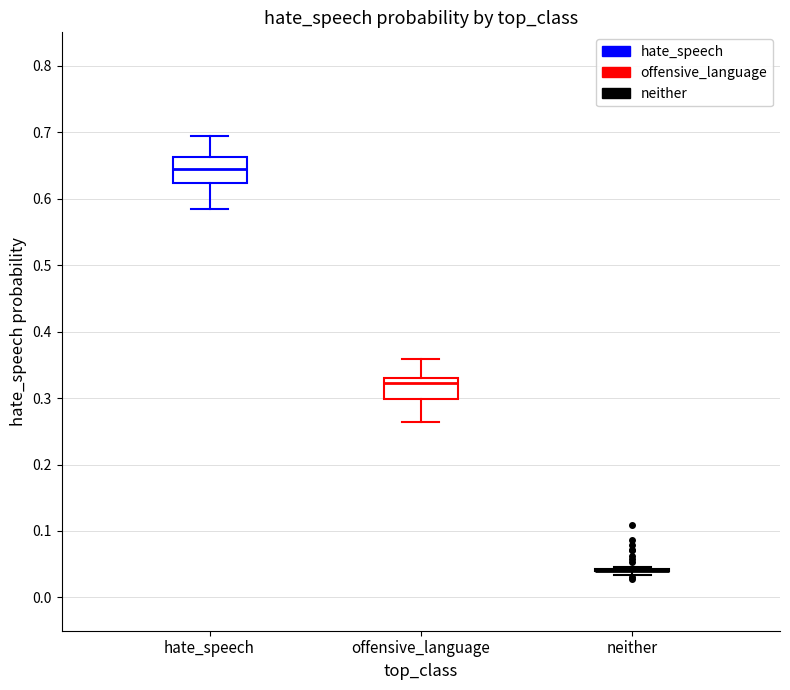

Reading left to right, read every box against the y-axis: the position of its median line, the range the box covers, and the ends of its whiskers. The values are not printed on the chart, so give them approximately, as read against the axis.

hate_speech: median 0.64, box 0.62 to 0.66, whiskers 0.58 to 0.69
offensive_language: median 0.32, box 0.30 to 0.33, whiskers 0.26 to 0.36
neither: box collapsed to a line at 0.04, whiskers 0.03 to 0.05